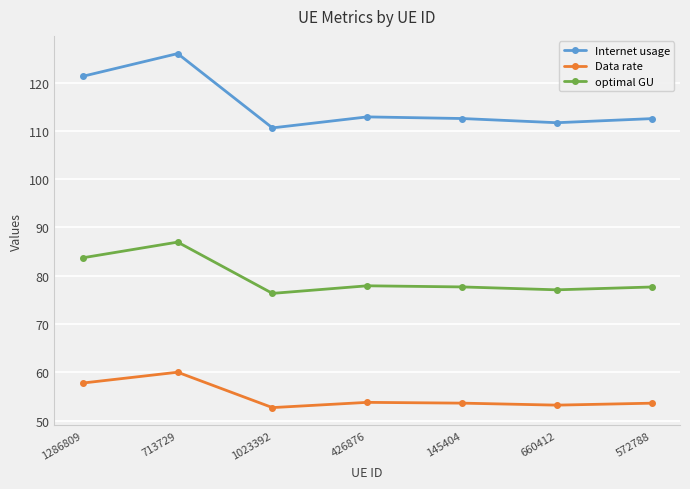

Which series has the widest spread of values?

Internet usage